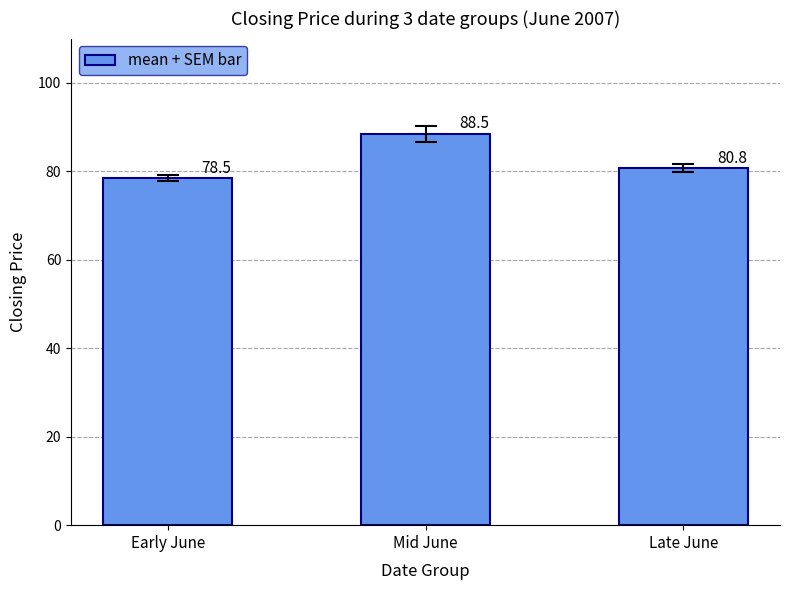

Which has a higher value, Mid June or Early June?

Mid June